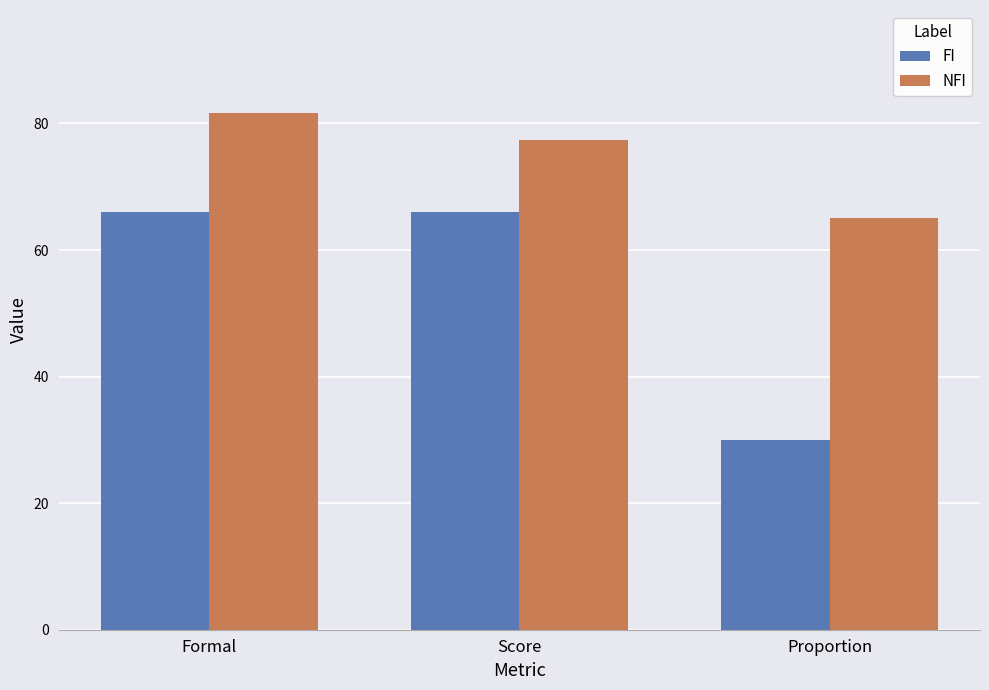

At which category does the chart reach its minimum across all series?

Proportion